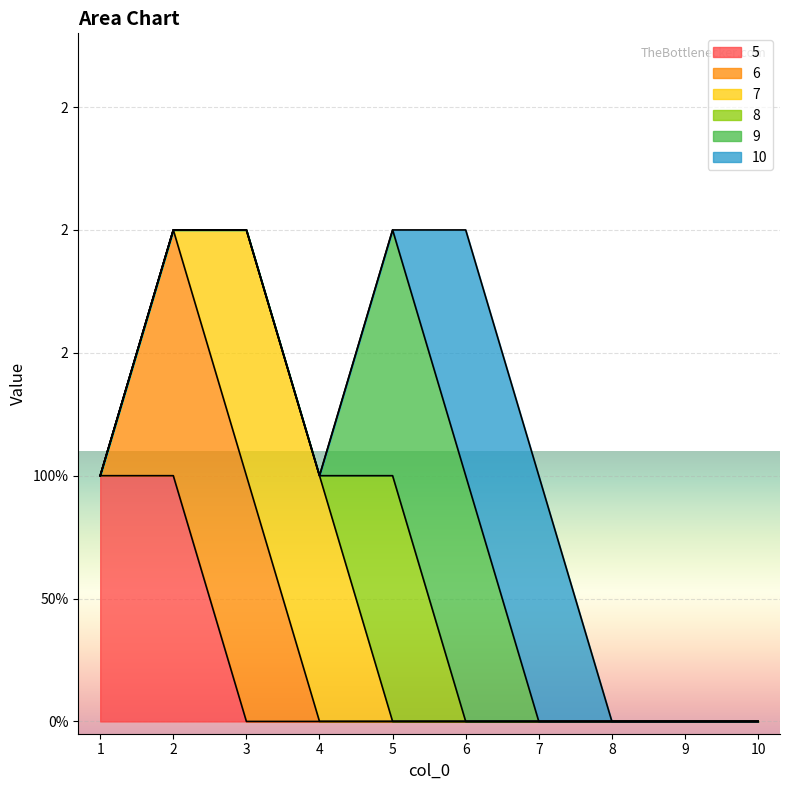

What is the difference between the maximum and minimum values in the 10 series?

1